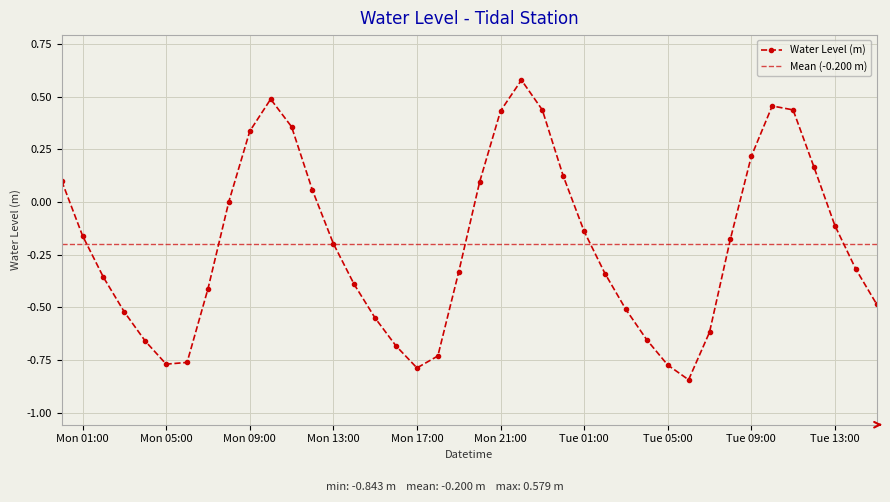

The chart shows a value of 0.1 at 2024-02-27 11:00:00. True or false?

False